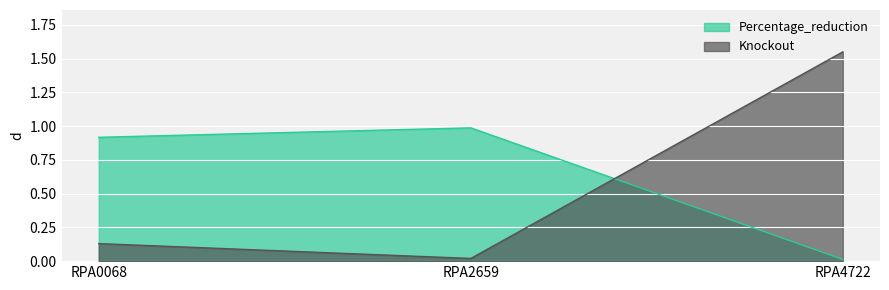

Which series has the widest spread of values?

Knockout